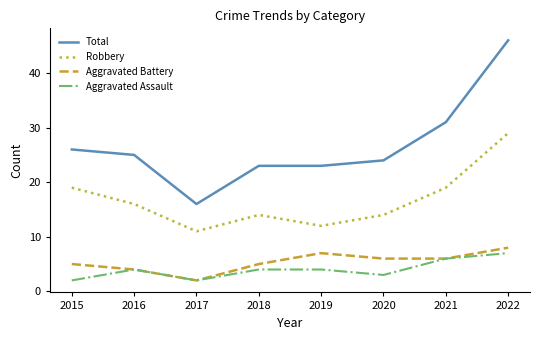

Which series has the largest total across all categories?

Total